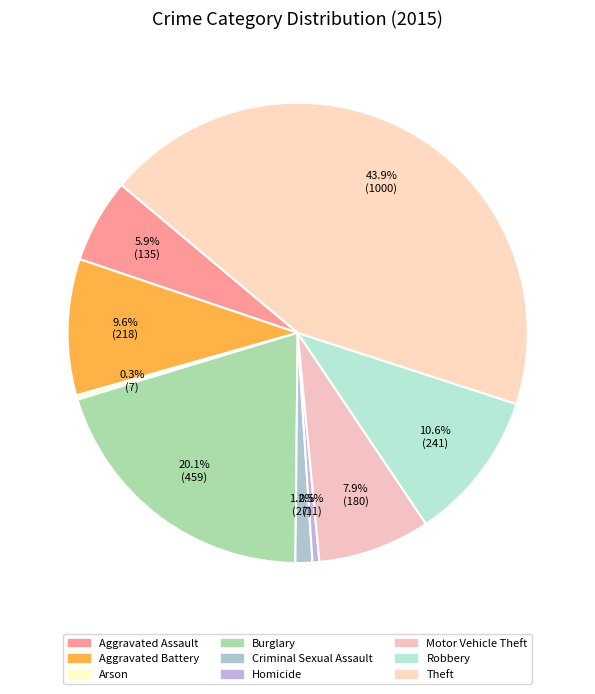

What is the change in value from Homicide to Robbery?

+230